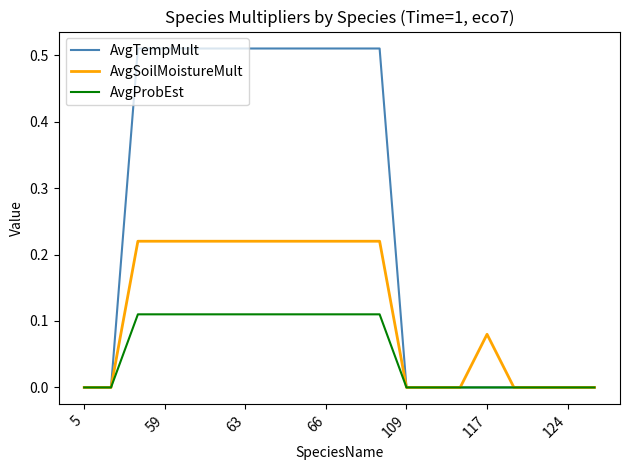

Rank the series by their average value, from highest to lowest.

AvgTempMult, AvgSoilMoistureMult, AvgProbEst